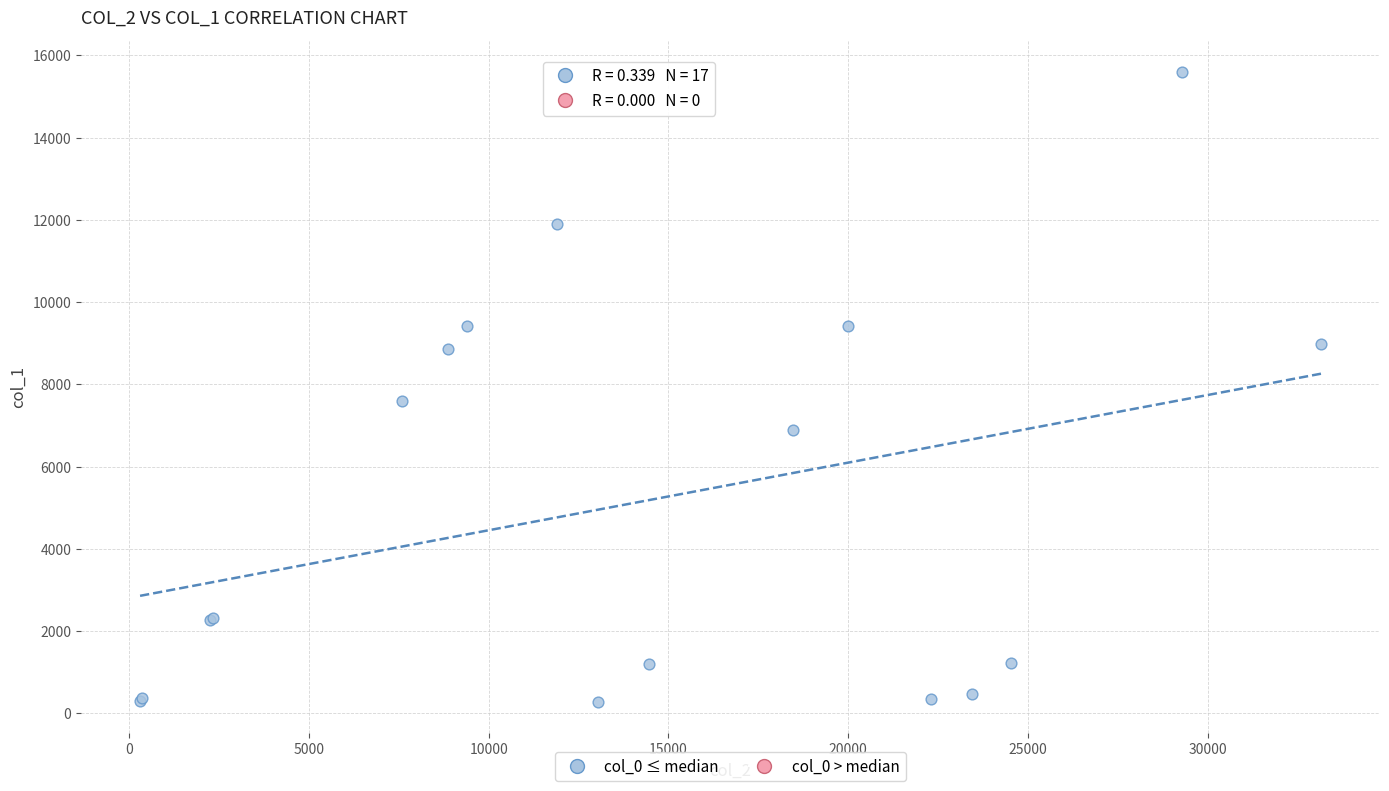

What Y value in the scatter plot is closest to 7942?

7600